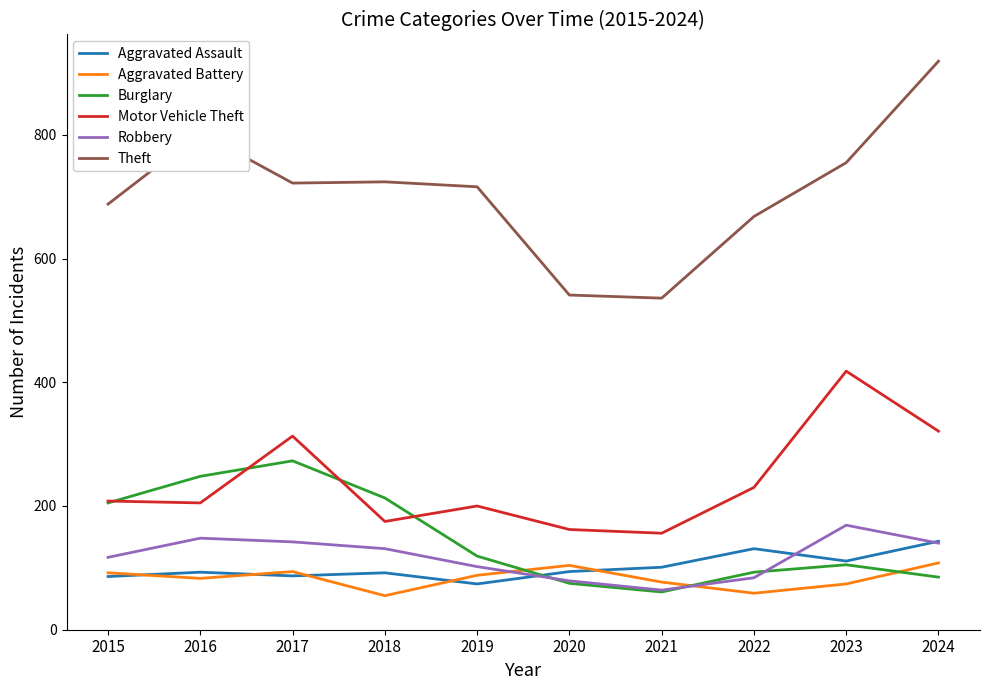

The value of Robbery at 2022 is 84. True or false?

True